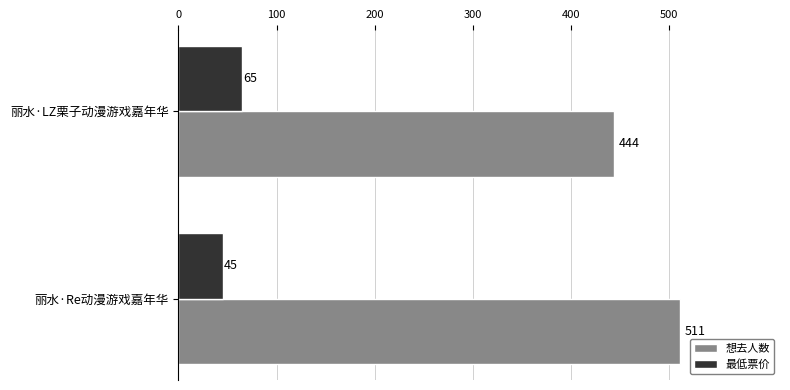

How many categories are shown in the chart?

2